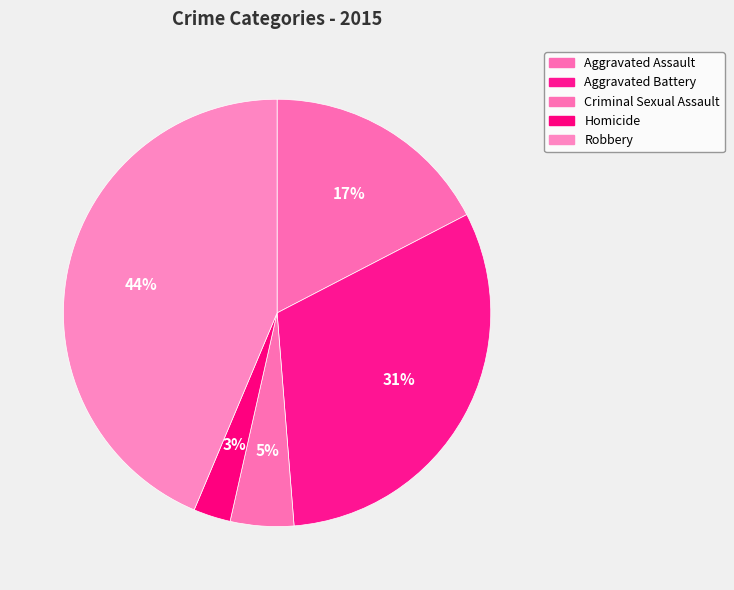

To the nearest percent, what percentage of the pie is Aggravated Assault?

17%